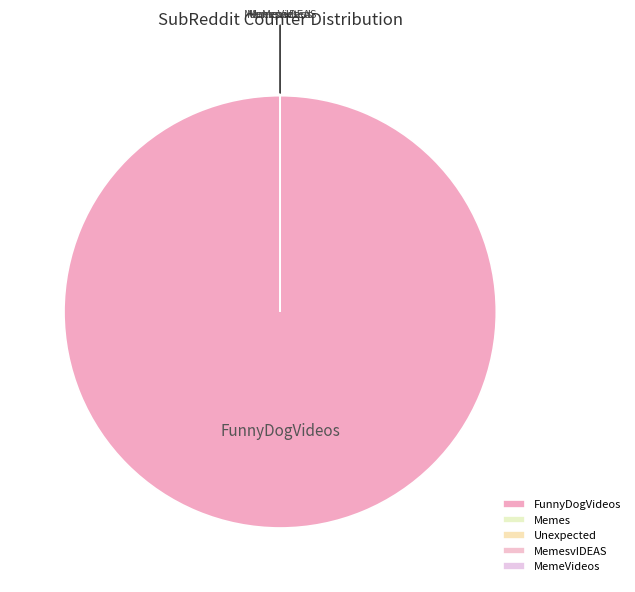

Is there a majority slice in this chart?

Yes